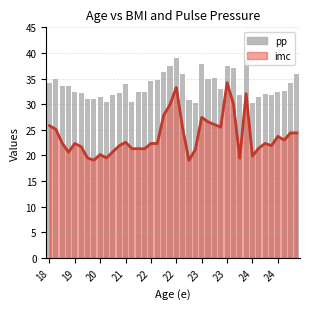

True or false: pp has a value of 47.1 at 17.

False